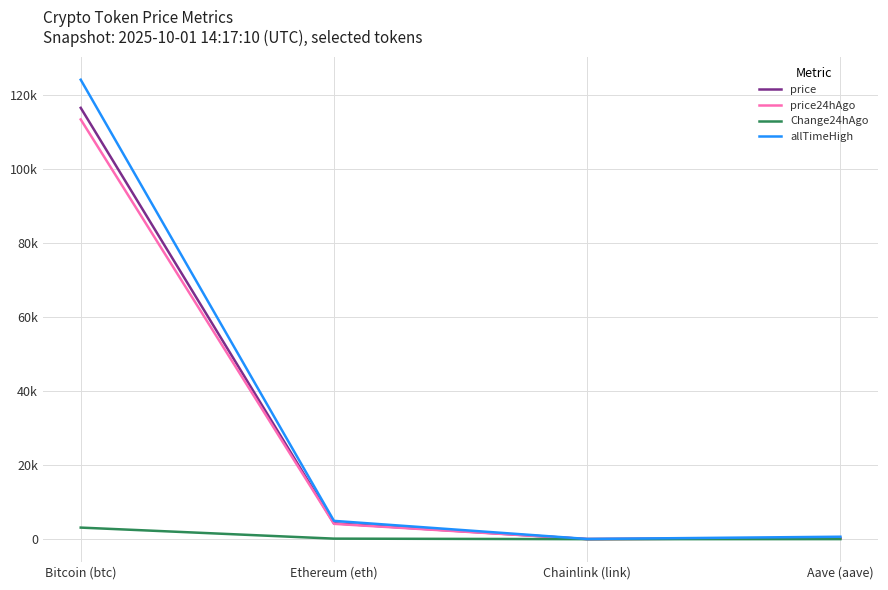

Between Bitcoin (btc) and Chainlink (link), which series saw the biggest shift?

allTimeHigh